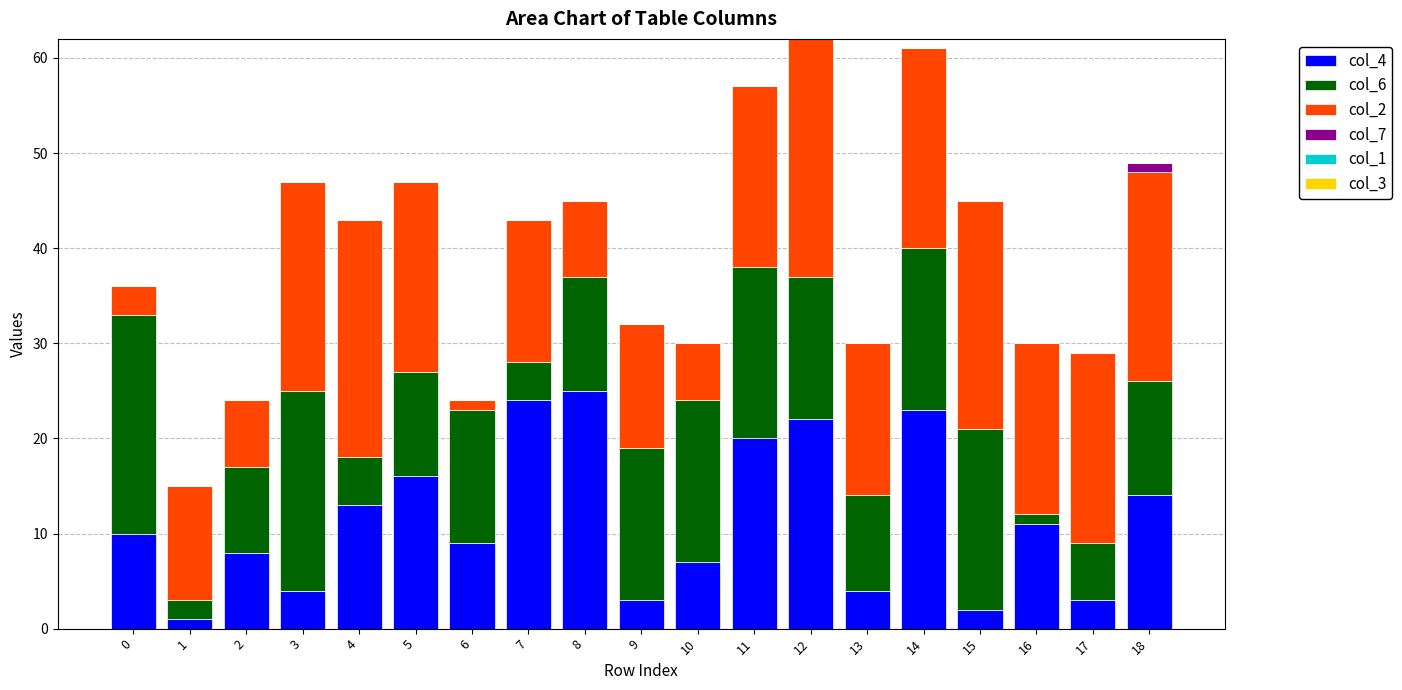

How many series are shown in this chart?

4